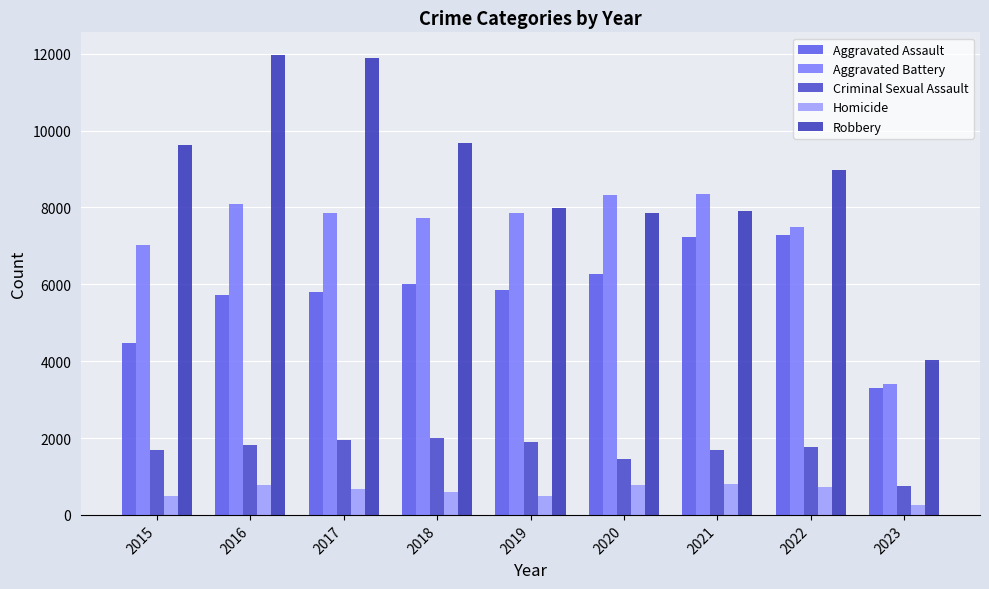

Reading left to right, extract all data points from this chart.

Aggravated Assault: 4480	5712	5793	6001	5841	6263	7243	7277	3292
Aggravated Battery: 7018	8085	7845	7734	7857	8319	8346	7487	3417
Criminal Sexual Assault: 1677	1824	1952	1991	1886	1464	1696	1763	755
Homicide: 496	786	672	589	498	787	804	717	265
Robbery: 9638	11960	11880	9680	7994	7855	7917	8964	4042